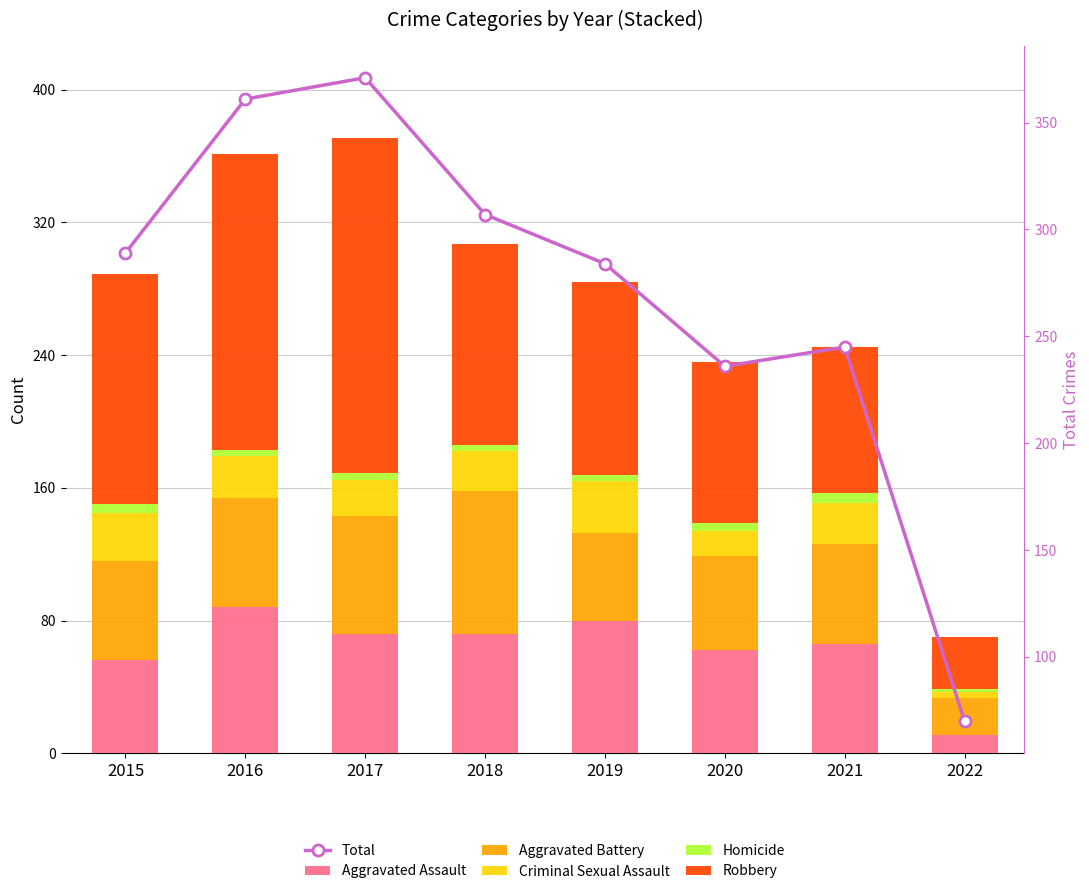

True or false: Homicide has a value of 4 at 2018.

True